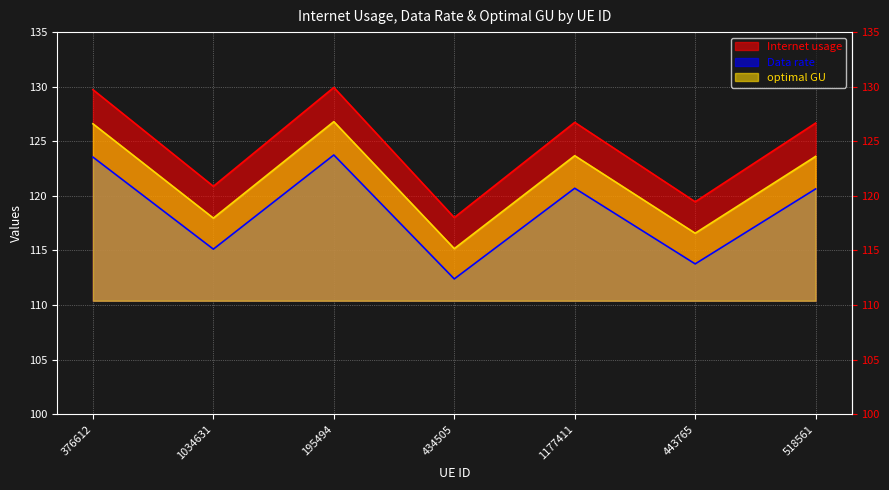

The value of Internet usage at 1177411 is 67.9. True or false?

False